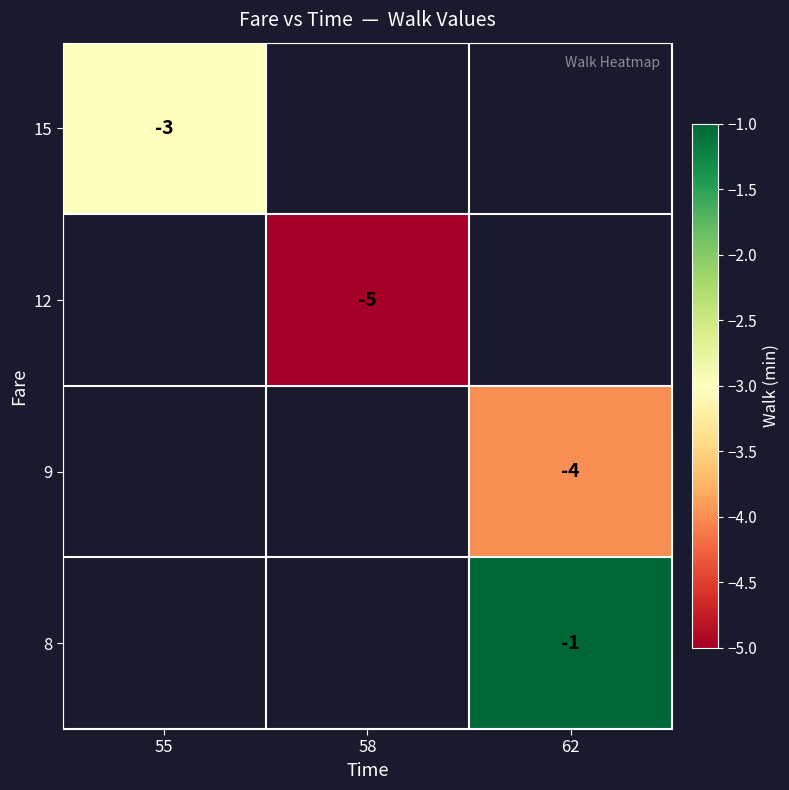

True or false: 12 has a value of -5 at 58.

True